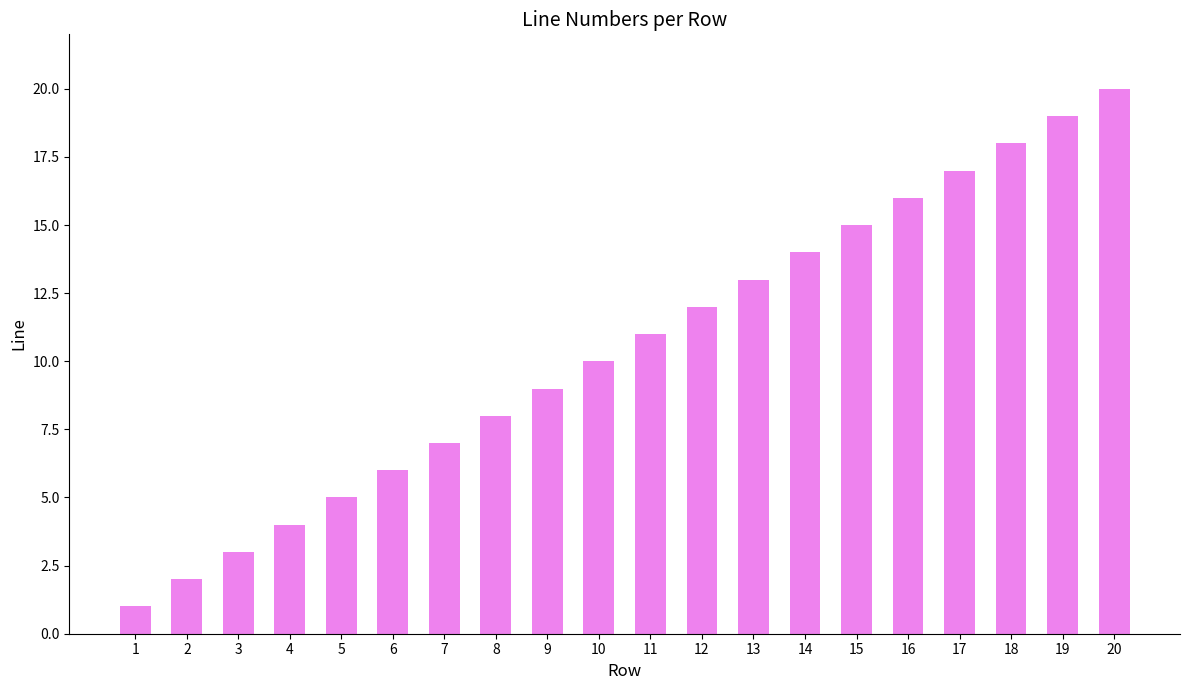

What is the greatest value displayed?

20